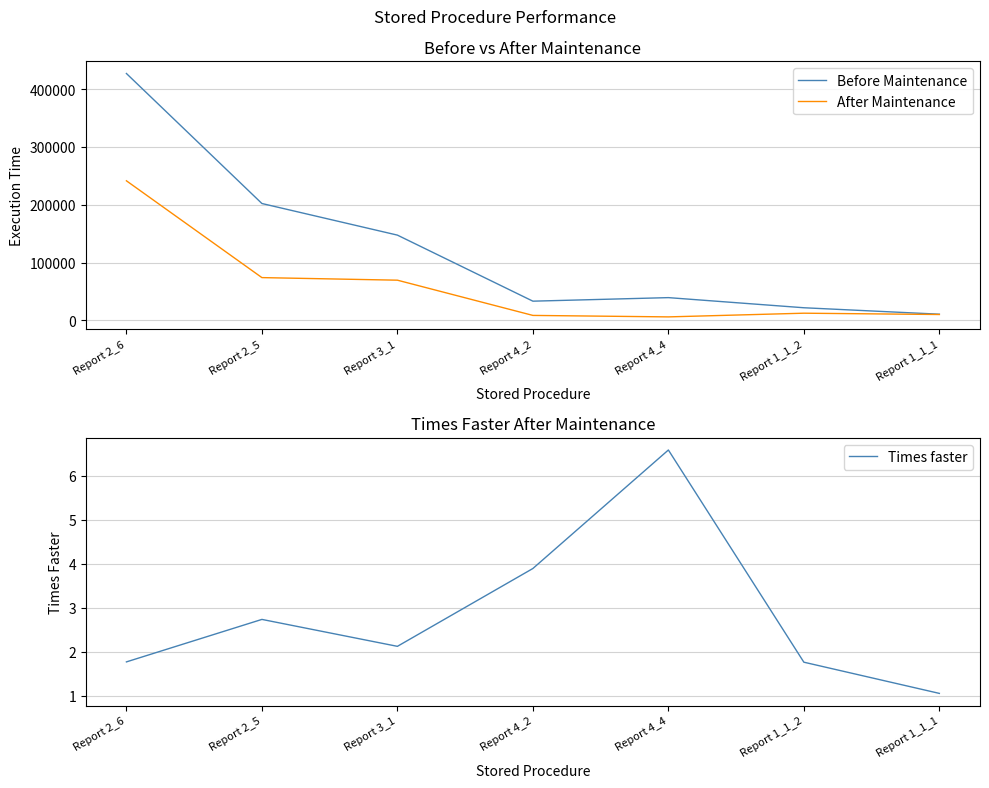

True or false: Times faster and Before Maintenance cross at least once.

False